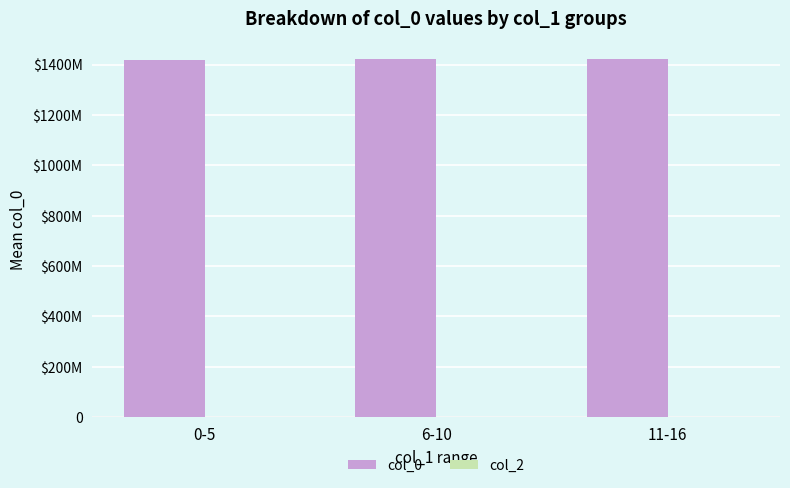

What is the maximum value shown in the chart?

1421275071